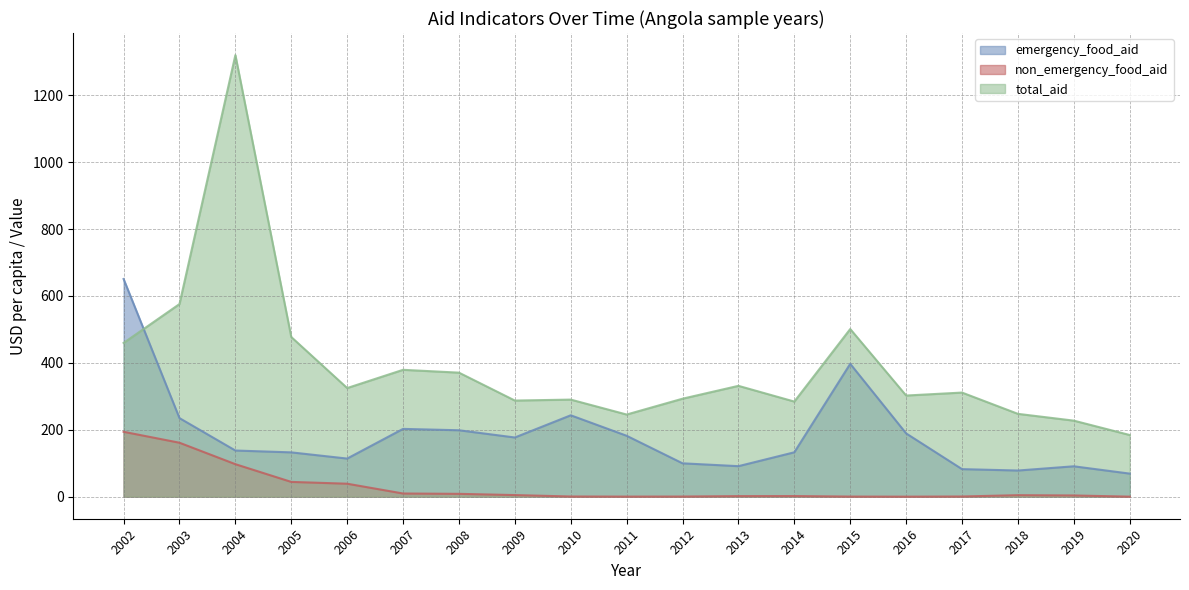

True or false: emergency_food_aid and non_emergency_food_aid cross at least once.

False